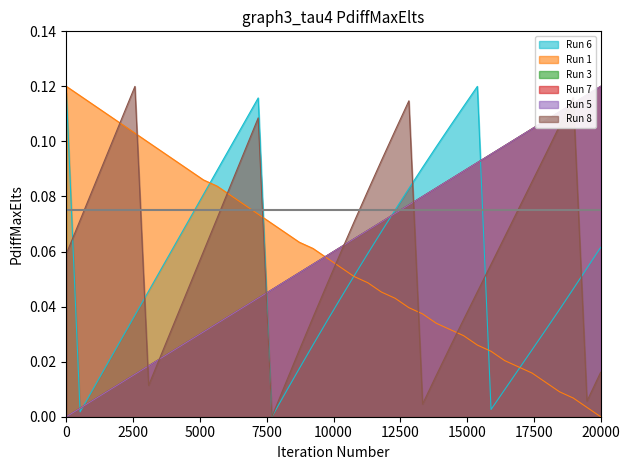

True or false: TIMESTAMP and Y cross at least once.

True